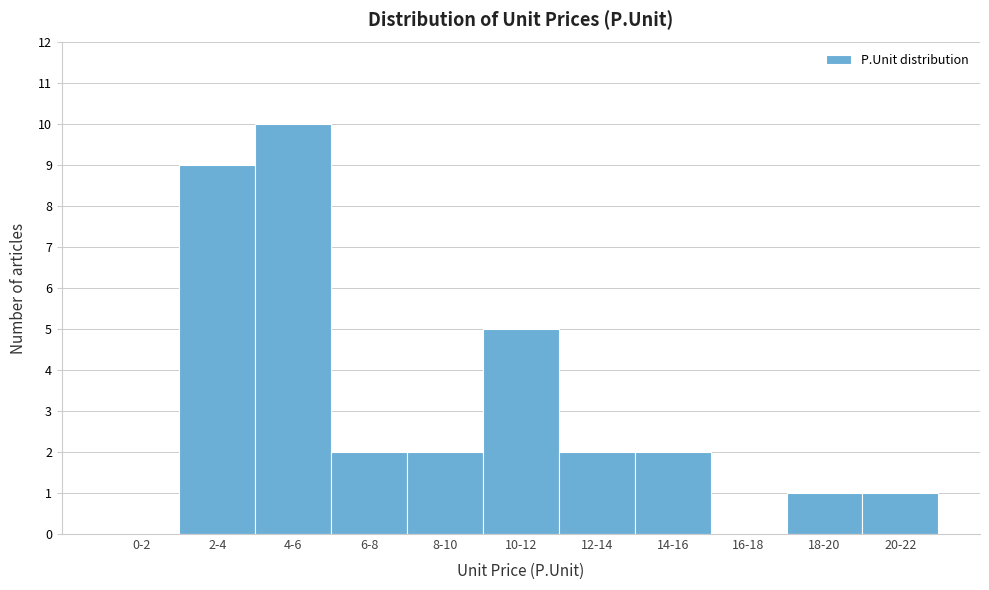

Reading left to right, extract all data points from this chart.

0-2=0	2-4=9	4-6=10	6-8=2	8-10=2	10-12=5	12-14=2	14-16=2	16-18=0	18-20=1	20-22=1